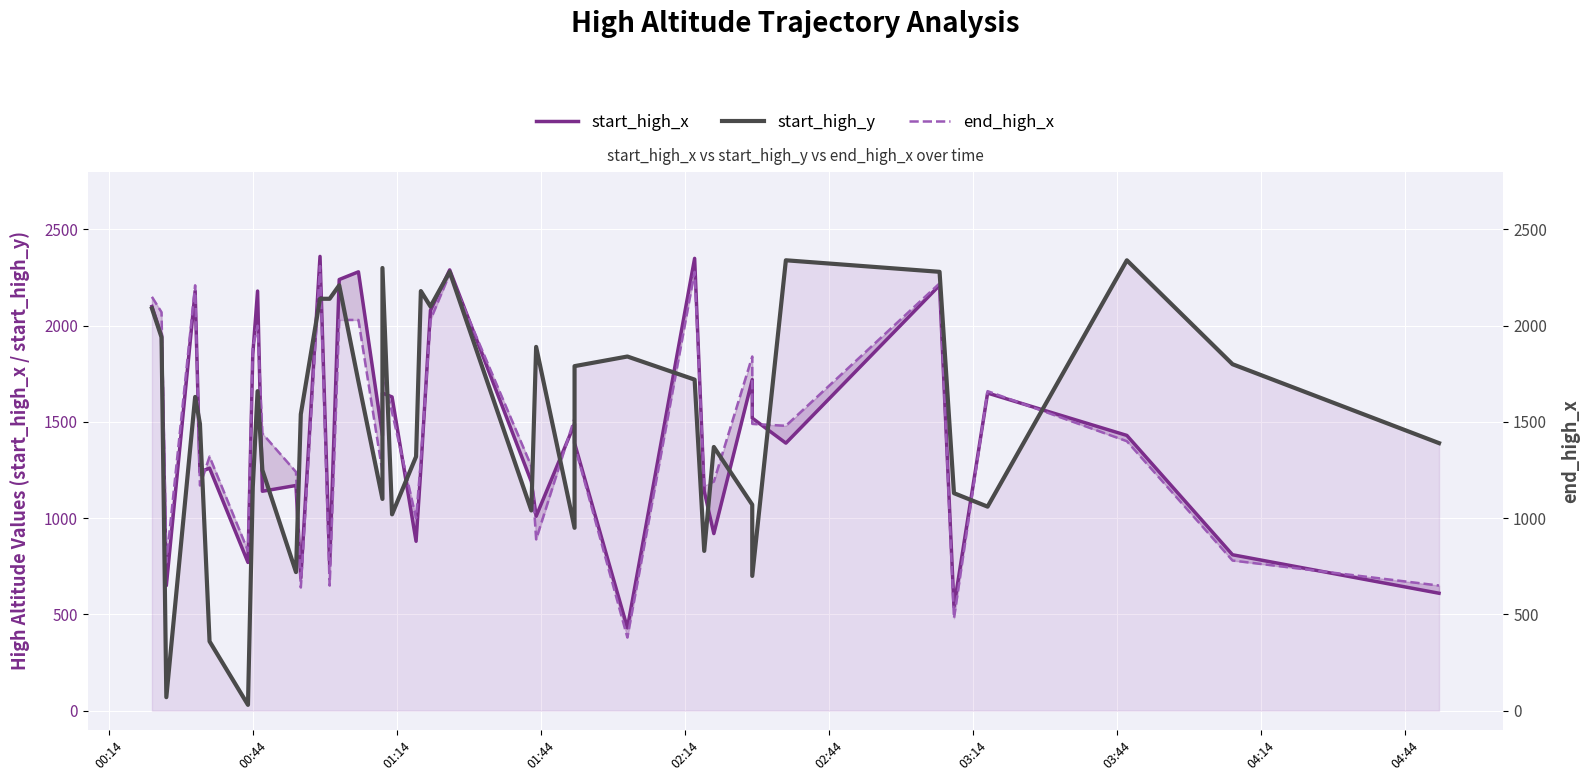

List the series in order of their peak value, highest first.

start_high_x, start_high_y, end_high_x